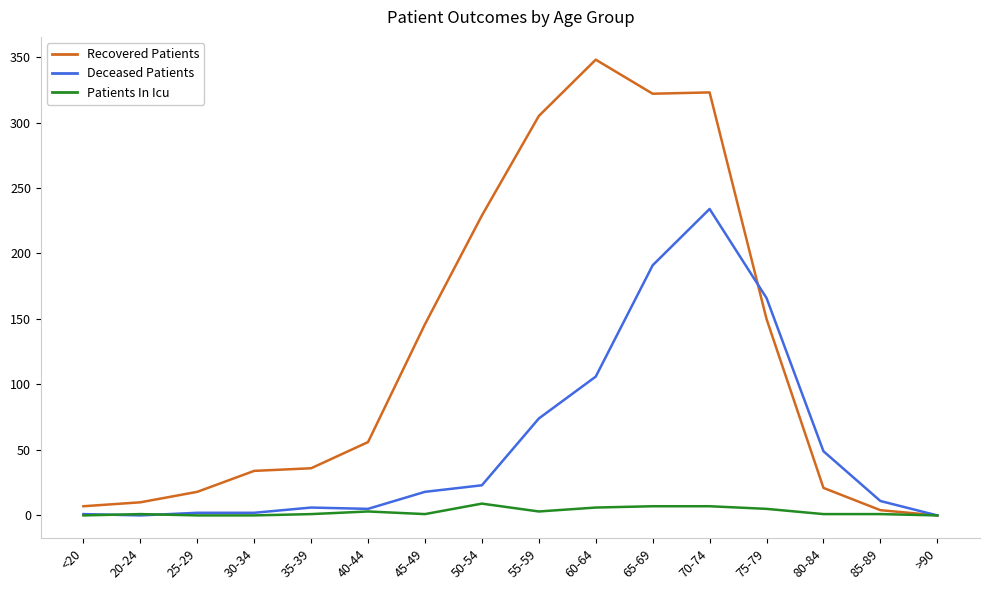

What is the greatest value displayed?

348